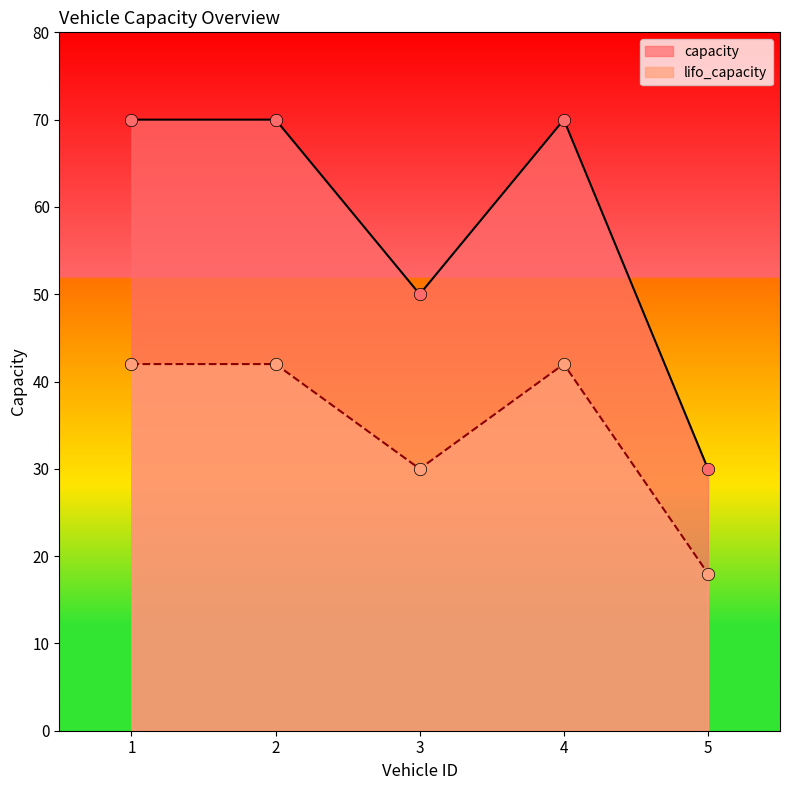

At how many categories does at least one series exceed 40?

4